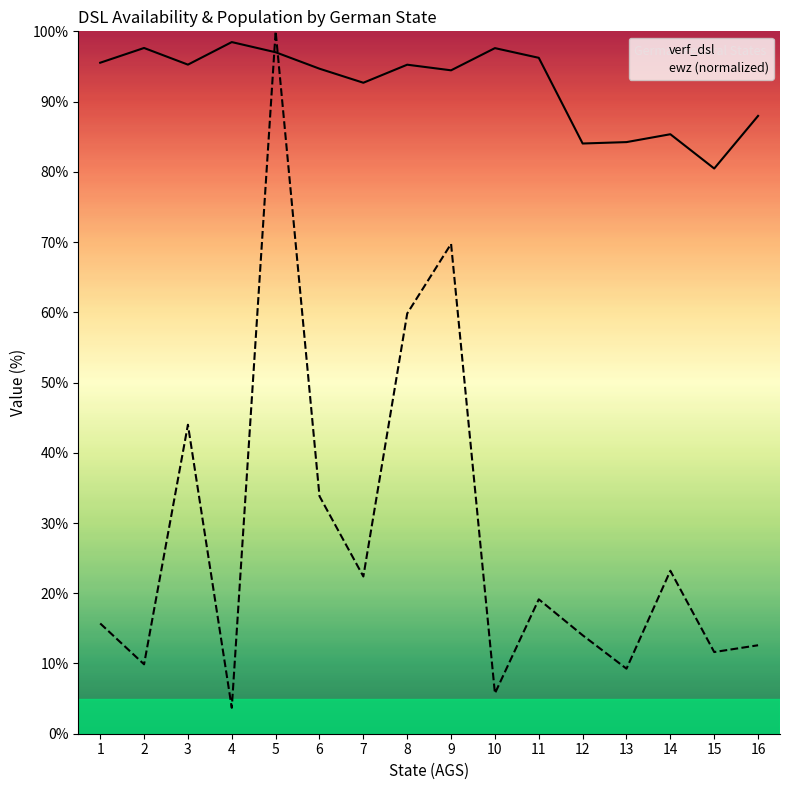

What is the difference between the verf_dsl values at 15 and 2?

17.2